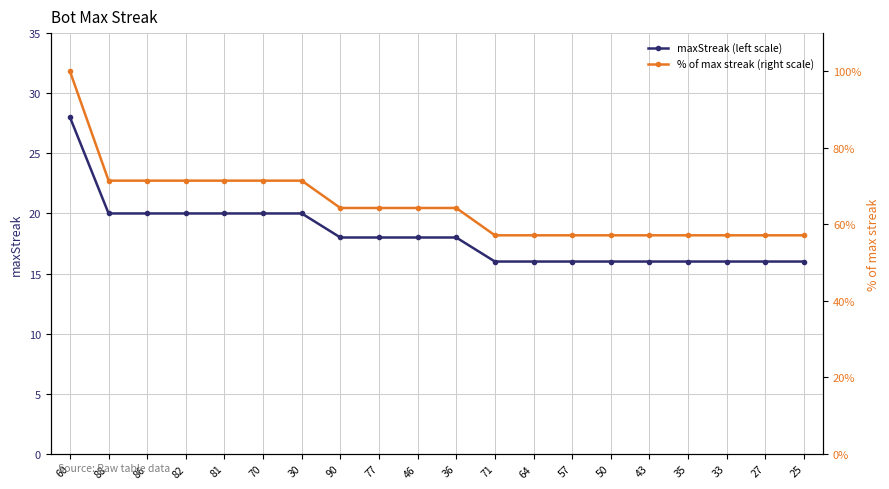

The value of maxStreak (left scale) at 46 is 29.6. True or false?

False